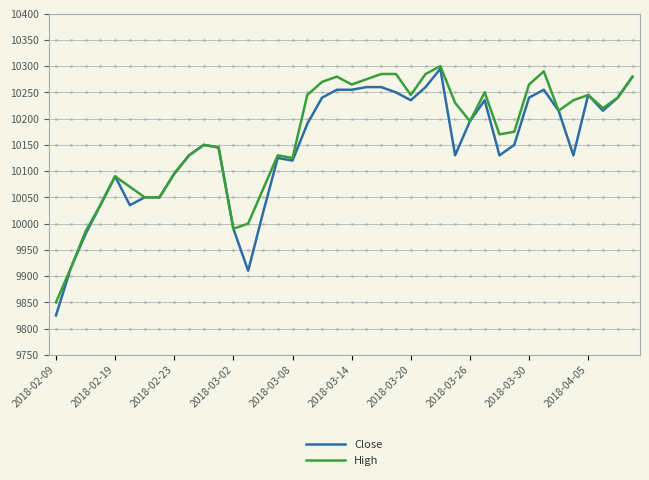

Which series has the widest spread of values?

Close